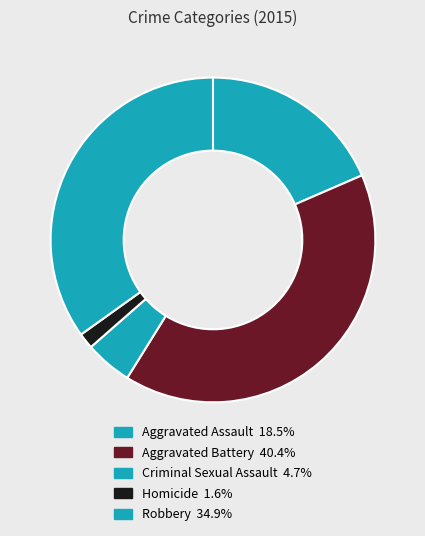

What portion of the pie excludes Aggravated Assault?

81.5%